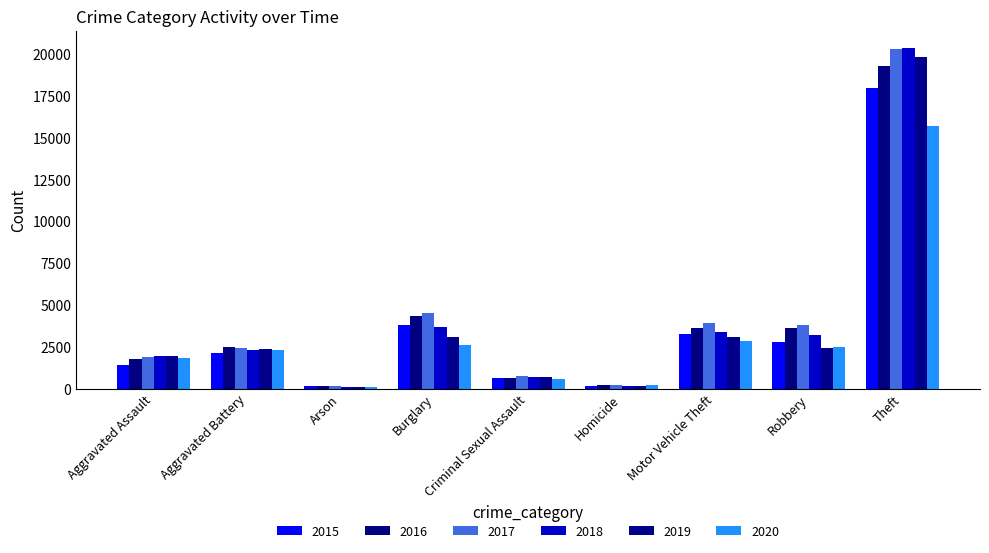

What is the minimum value shown in the chart?

107